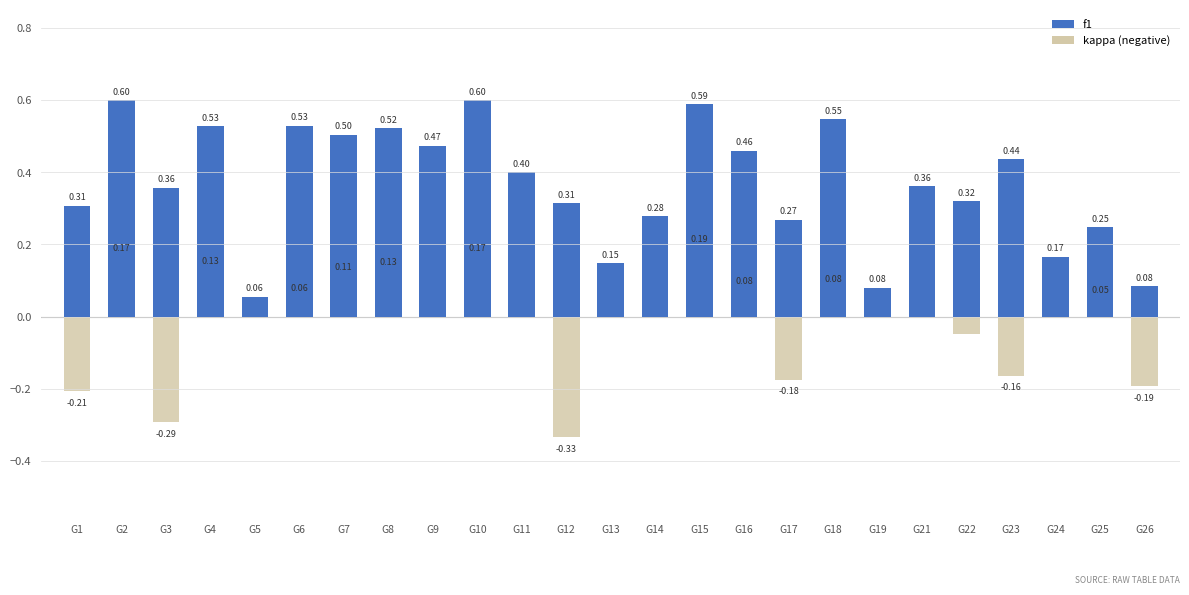

Where is accuracy nearest to the value 0?

5